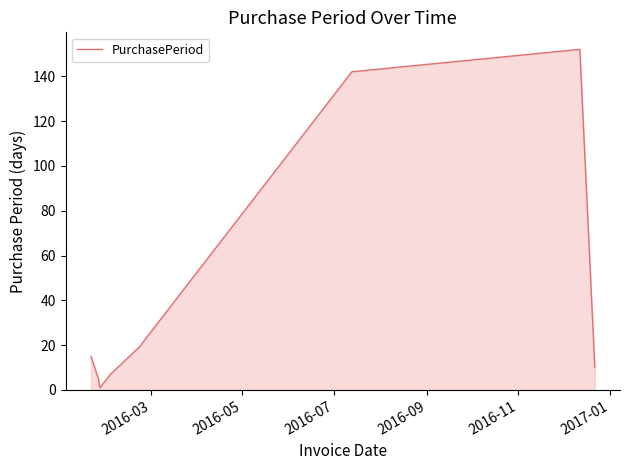

What is the maximum value shown in the chart?

152